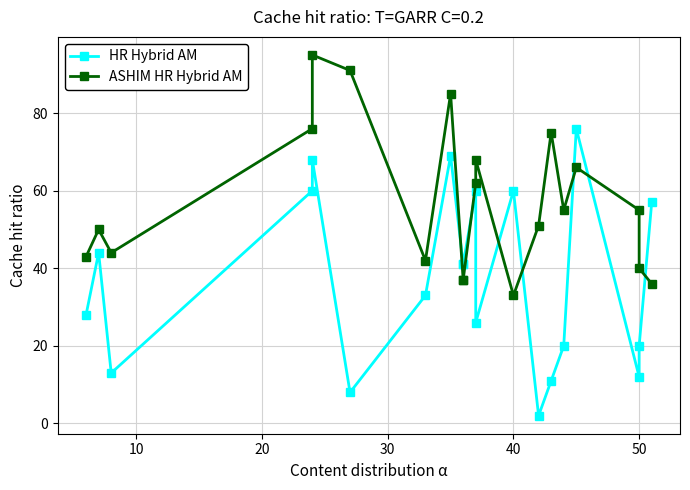

How many data points in ASHIM HR Hybrid AM are above 55?

8